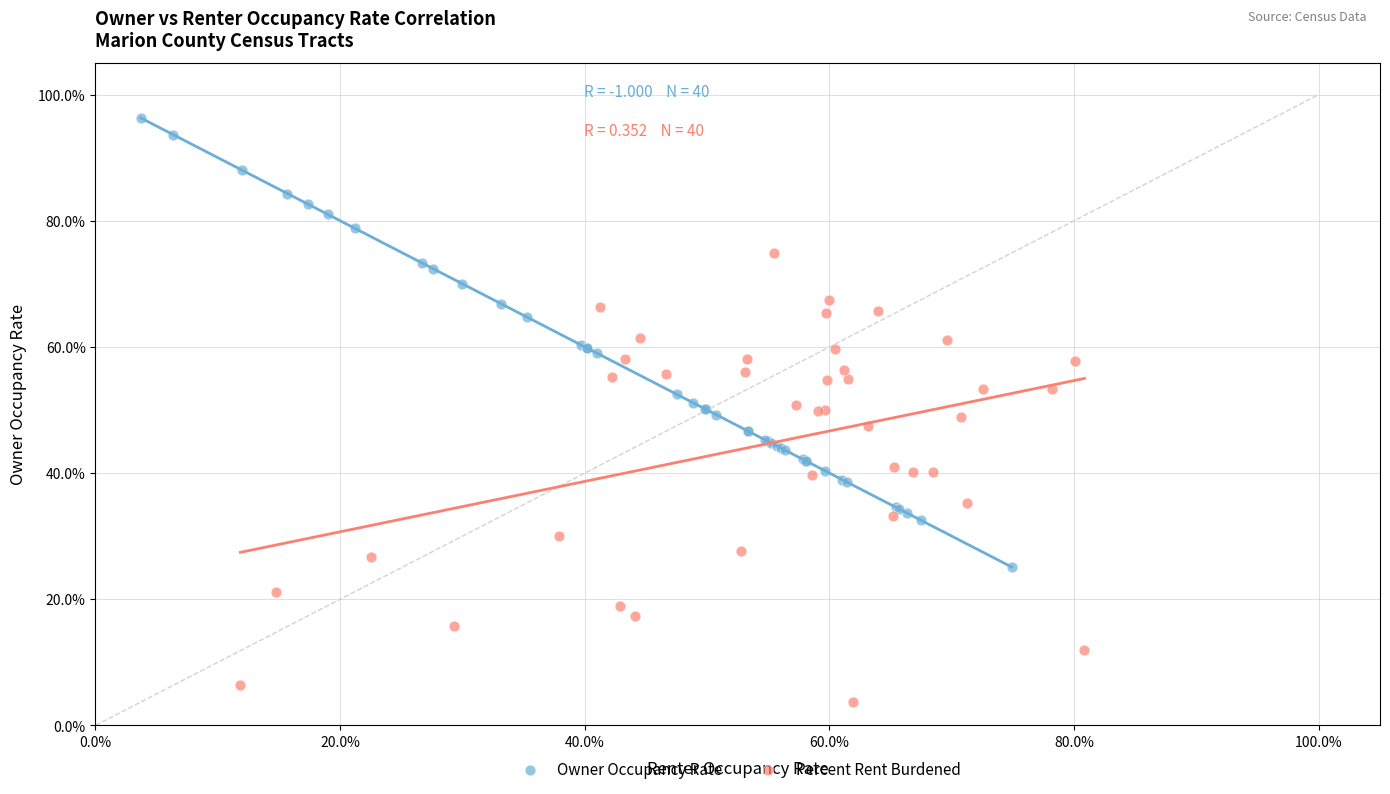

Which series reaches the minimum Y coordinate?

Percent Rent Burdened